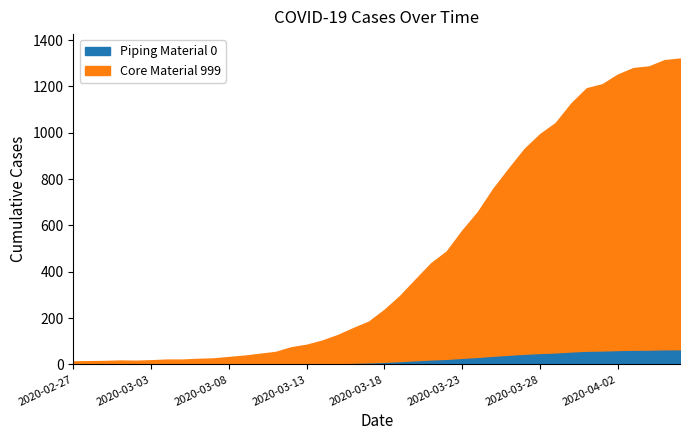

List the labels in order of value, smallest first.

2020-02-27, 2020-02-28, 2020-02-29, 2020-03-02, 2020-03-01, 2020-03-03, 2020-03-04, 2020-03-05, 2020-03-06, 2020-03-07, 2020-03-08, 2020-03-09, 2020-03-10, 2020-03-11, 2020-03-12, 2020-03-13, 2020-03-14, 2020-03-15, 2020-03-16, 2020-03-17, 2020-03-18, 2020-03-19, 2020-03-20, 2020-03-21, 2020-03-22, 2020-03-23, 2020-03-24, 2020-03-25, 2020-03-26, 2020-03-27, 2020-03-28, 2020-03-29, 2020-03-30, 2020-03-31, 2020-04-01, 2020-04-02, 2020-04-03, 2020-04-04, 2020-04-05, 2020-04-06